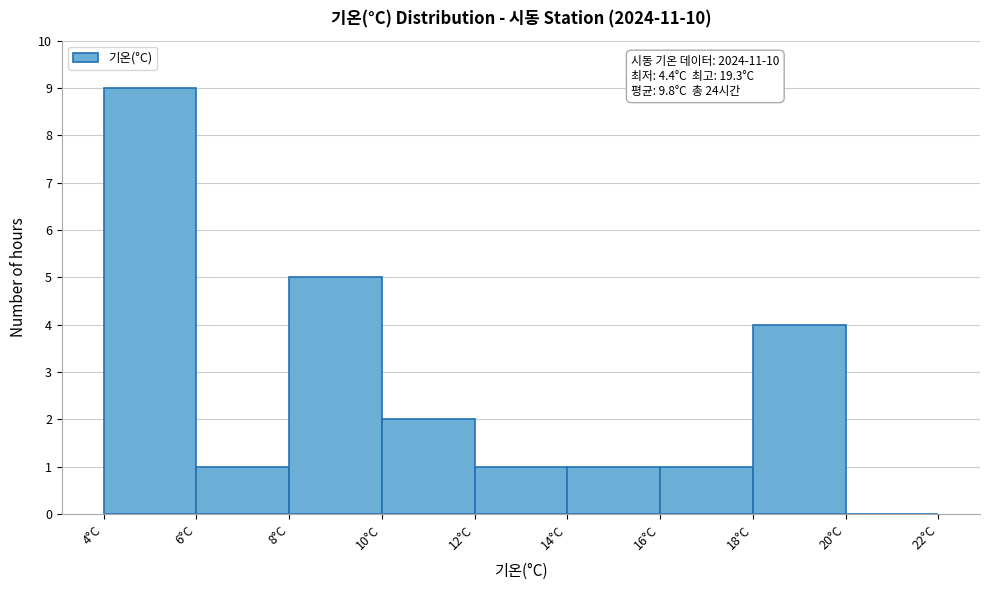

Which range on the x-axis has the tallest bar?

4 to 6